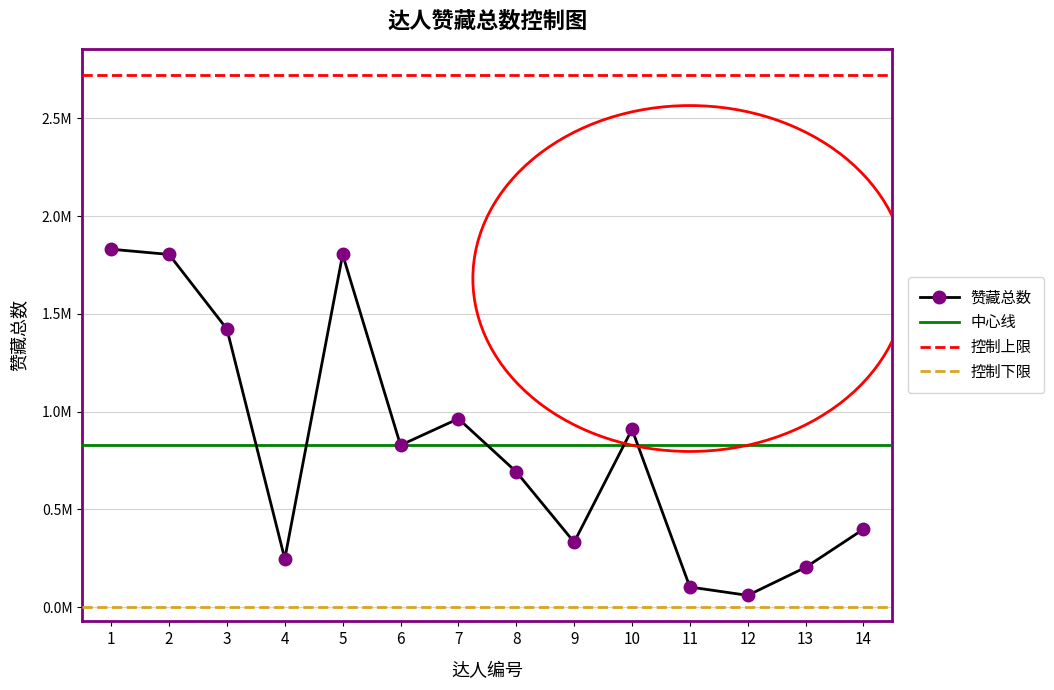

What is the difference between the maximum and minimum values?

1770648